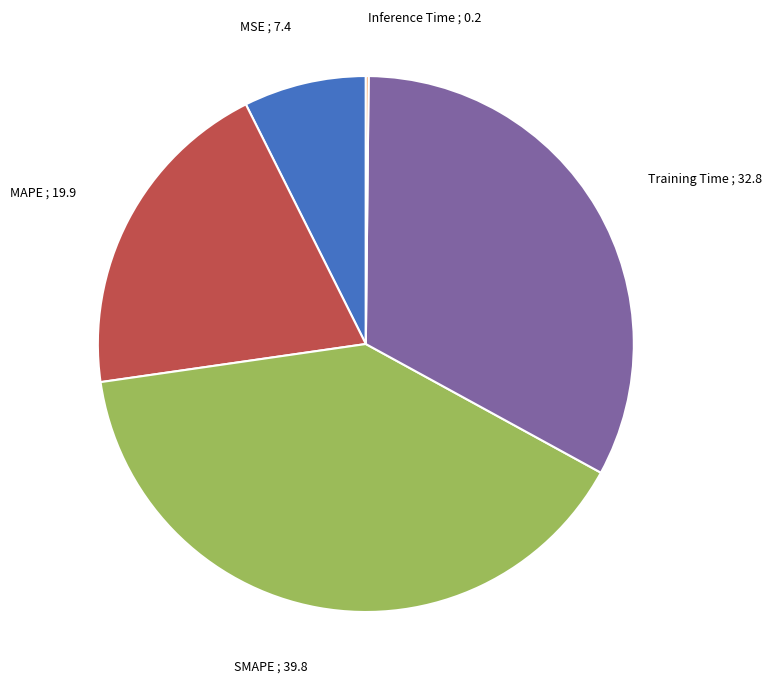

Does any single category account for the majority?

No